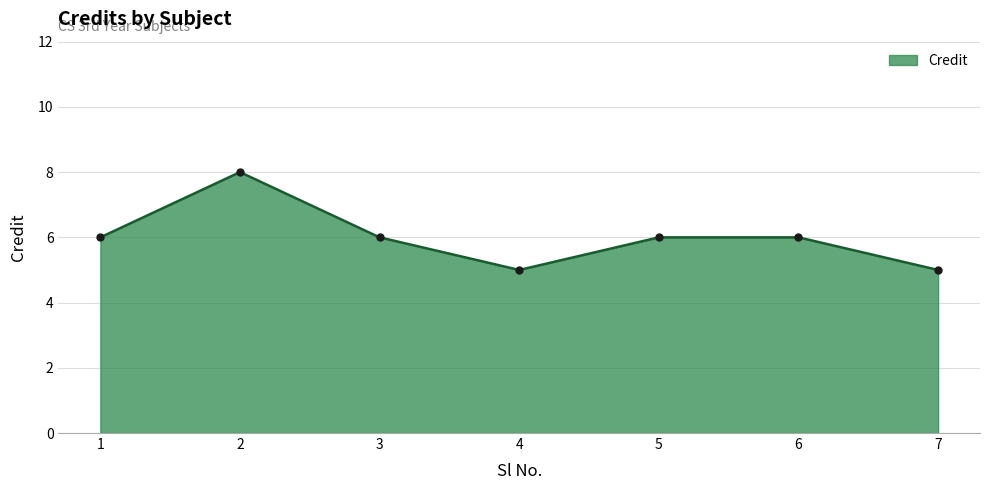

How many lines are shown in the chart?

1